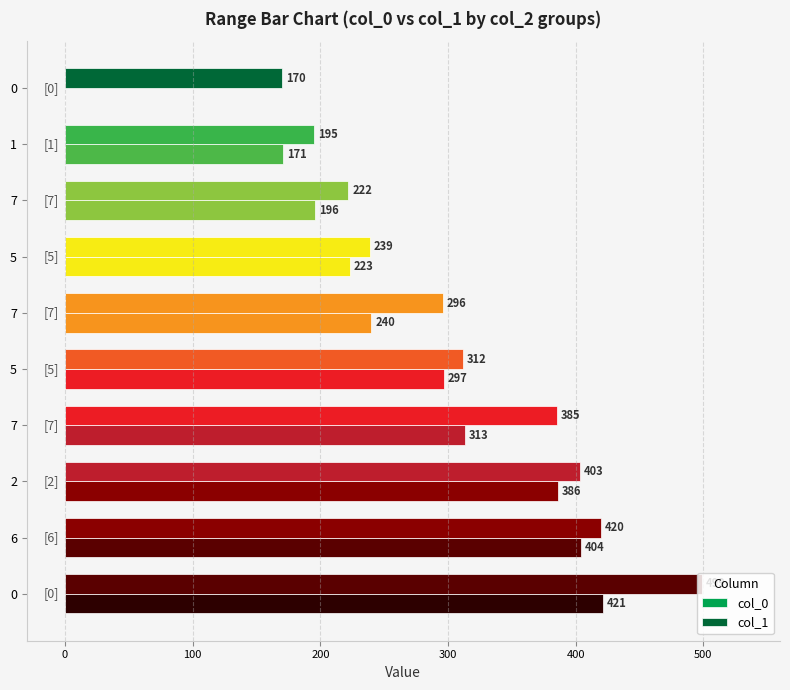

At which category is the sum across all series the highest?

9